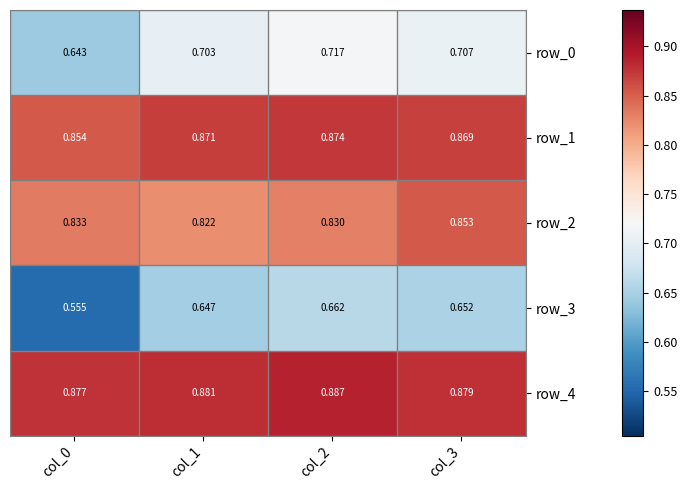

At which category is the sum across all series the highest?

col_2